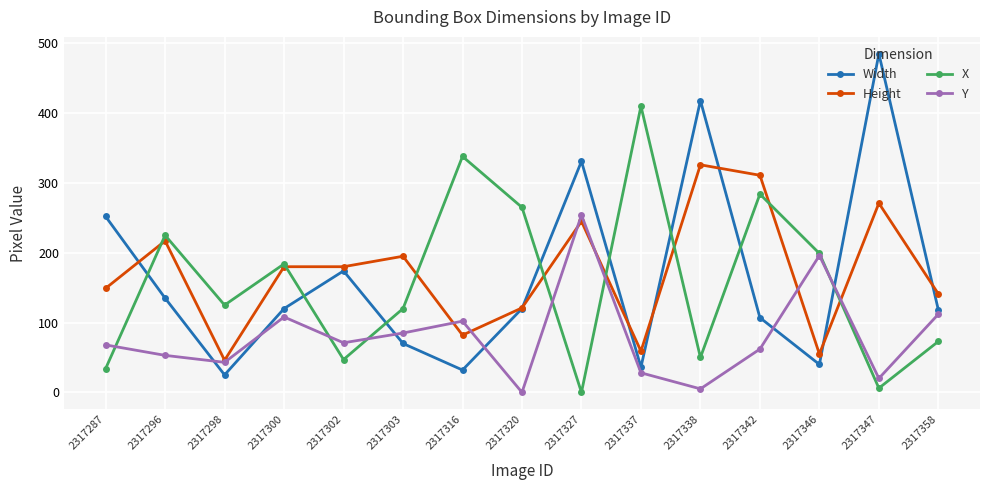

Is the value of Width at 2317316 greater than the value of Height at 2317327?

No